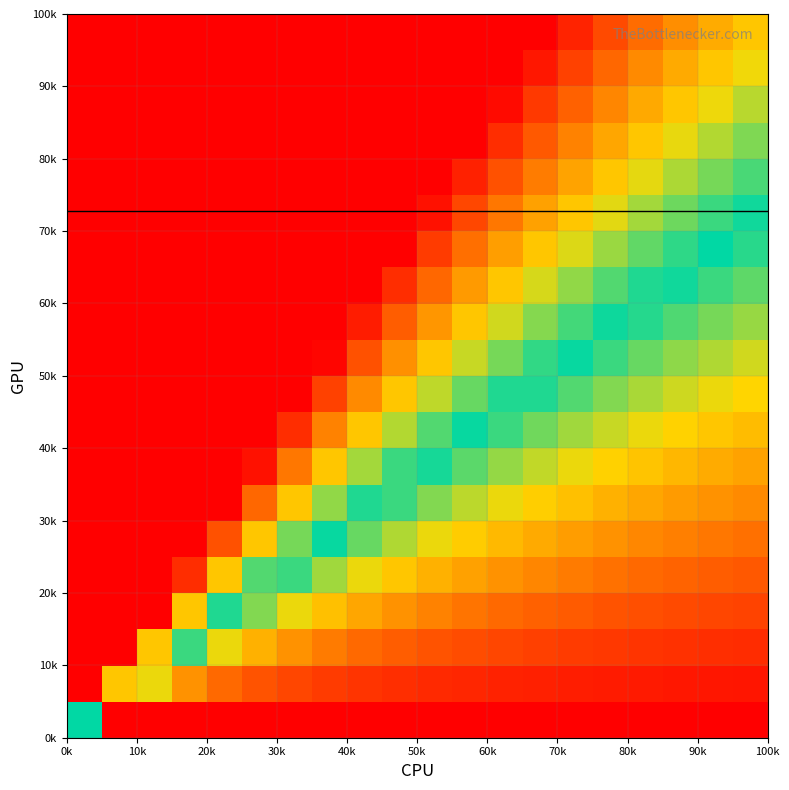

How many series are shown in this chart?

20